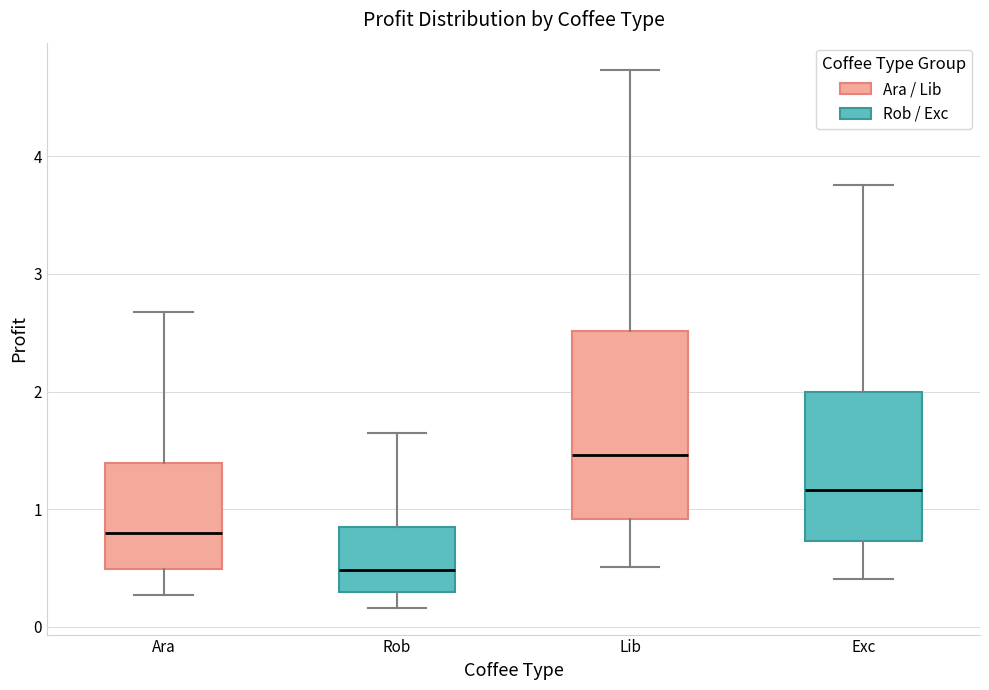

Reading left to right, read every box against the y-axis: the position of its median line, the range the box covers, and the ends of its whiskers. The values are not printed on the chart, so give them approximately, as read against the axis.

Ara: median 0.8, box 0.5 to 1.4, whiskers 0.3 to 2.7
Rob: median 0.5, box 0.3 to 0.8, whiskers 0.2 to 1.6
Lib: median 1.5, box 0.9 to 2.5, whiskers 0.5 to 4.7
Exc: median 1.2, box 0.7 to 2.0, whiskers 0.4 to 3.8